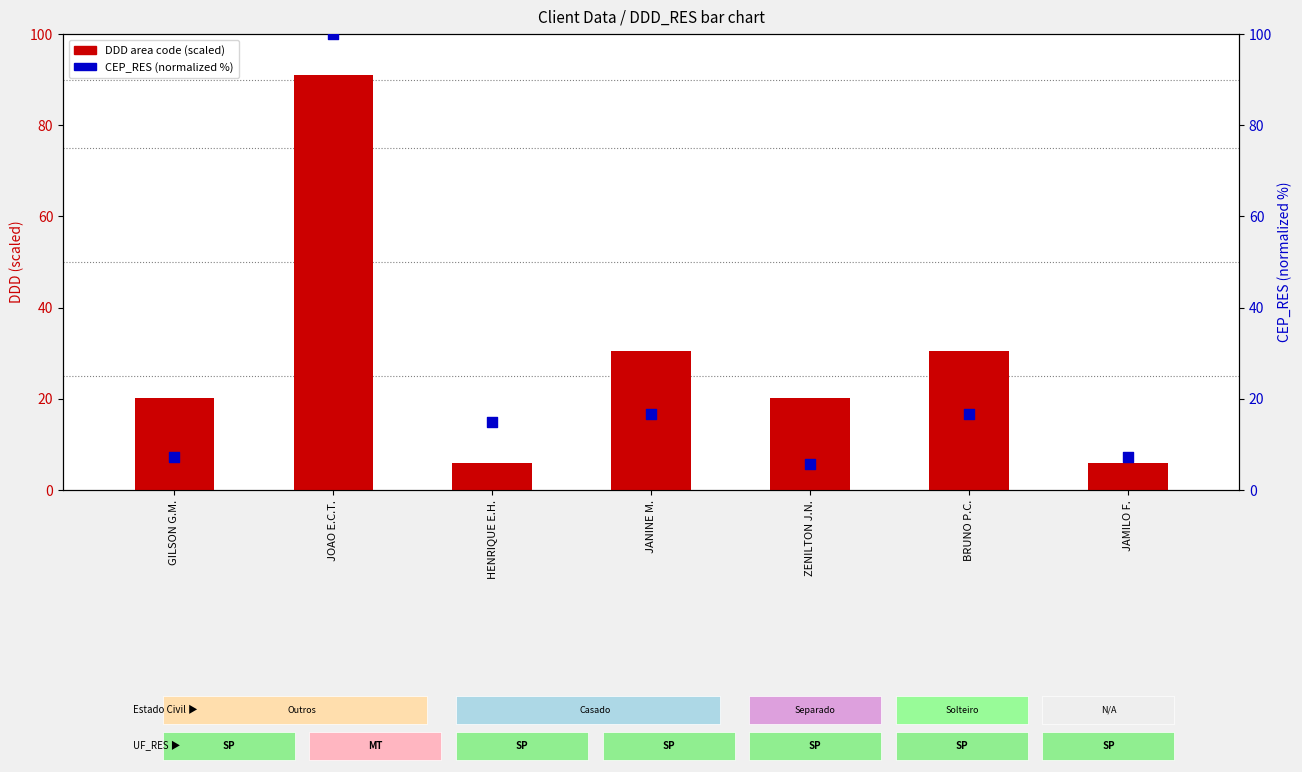

What are all the series names shown in the legend?

DDD area code (scaled), CEP_RES (normalized %)